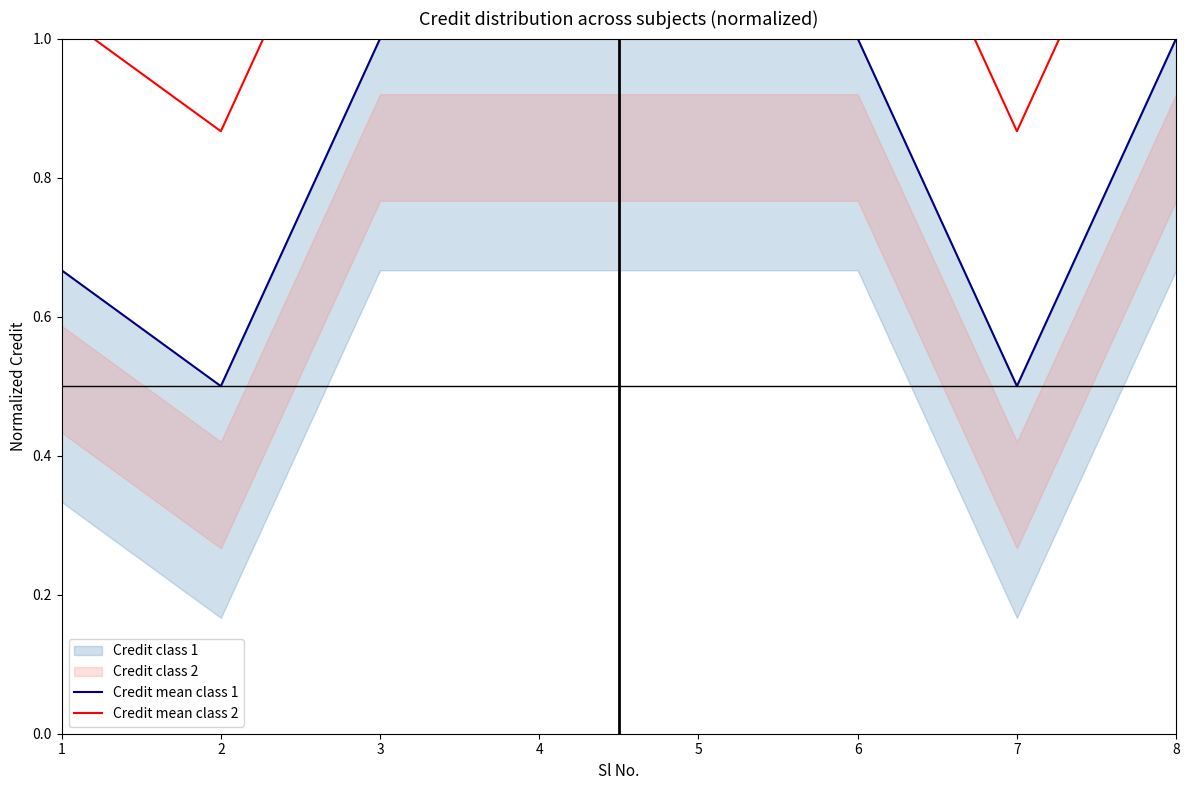

What is the sum of the Credit mean class 1 values at 1 and 8?

1.7